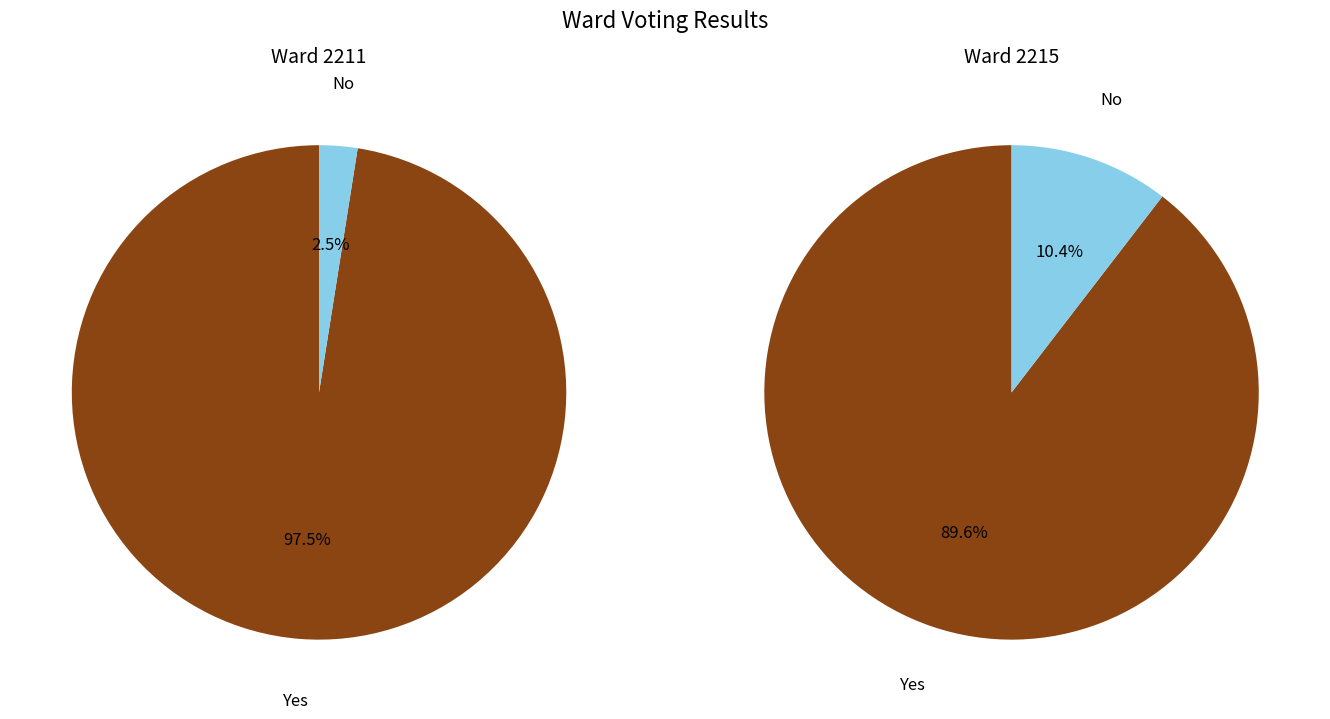

Combined, do 2211 and 2215 account for over 50%?

Yes